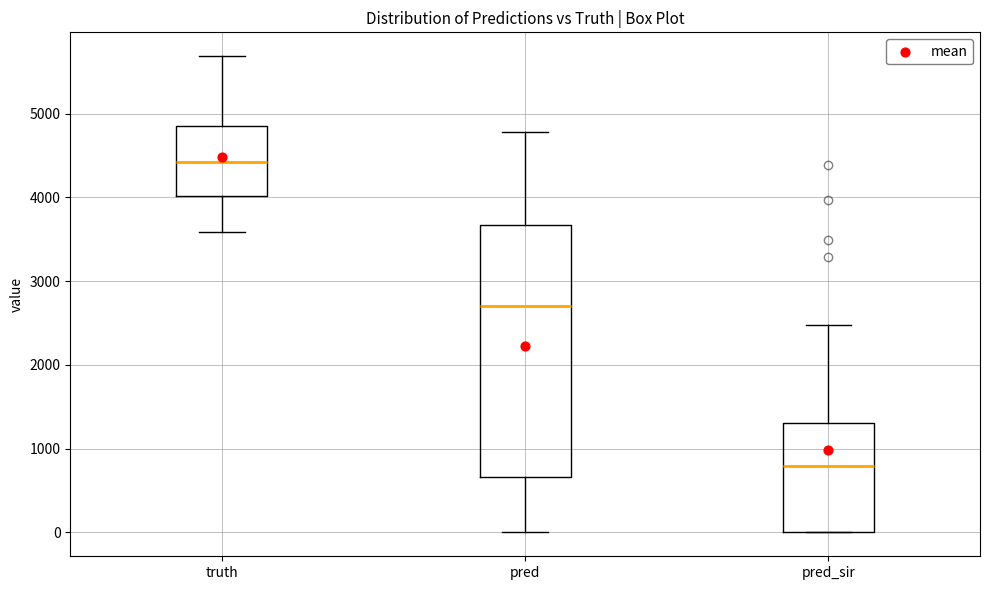

Where does the lower whisker of the box for truth end on the y-axis? The values are not printed on the chart, so give them approximately, as read against the axis.

3600